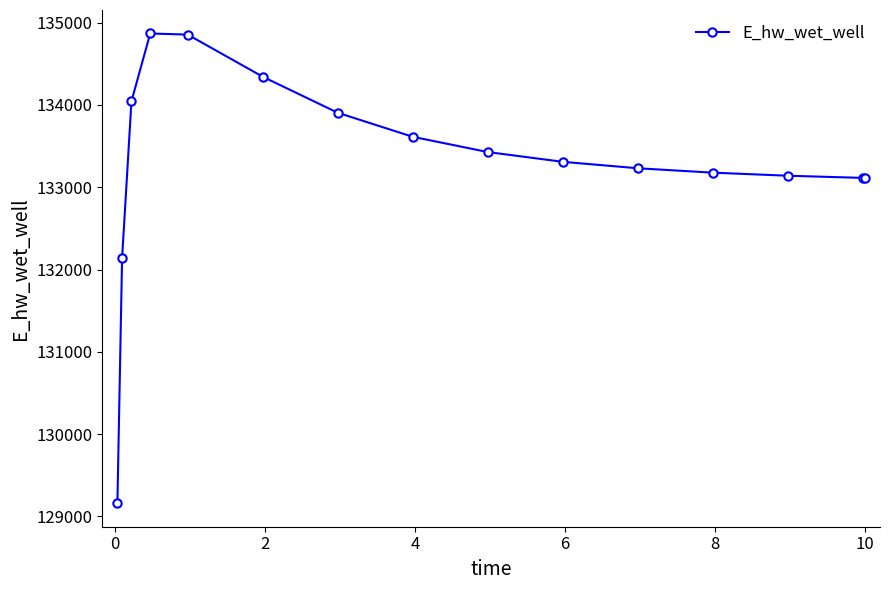

What is the difference between the second highest and minimum values?

5694.9